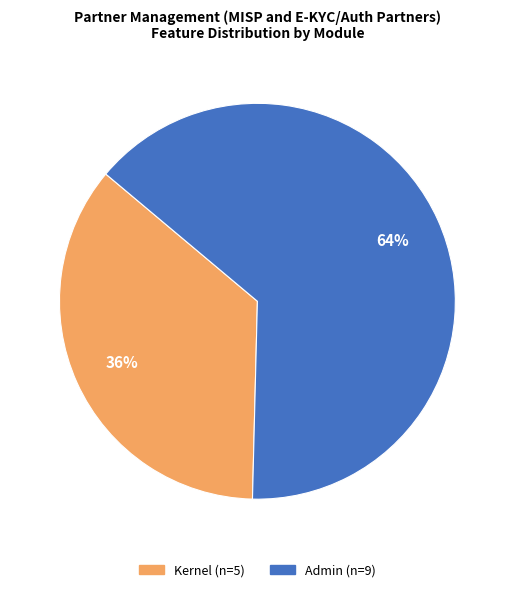

What is the largest slice in the pie chart?

Admin